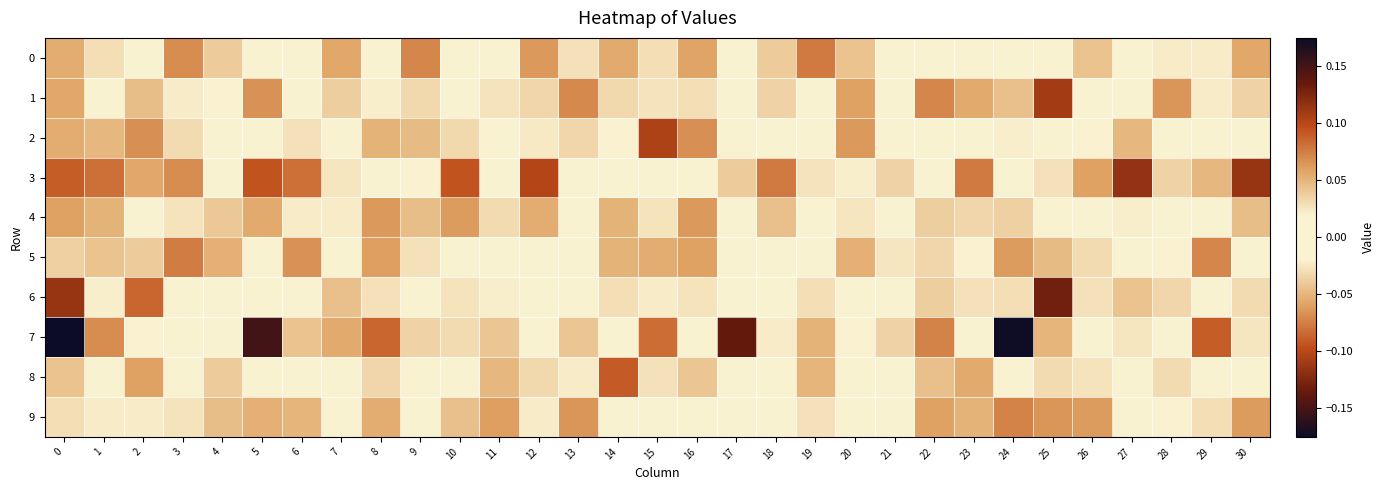

What is the greatest value displayed?

0.2